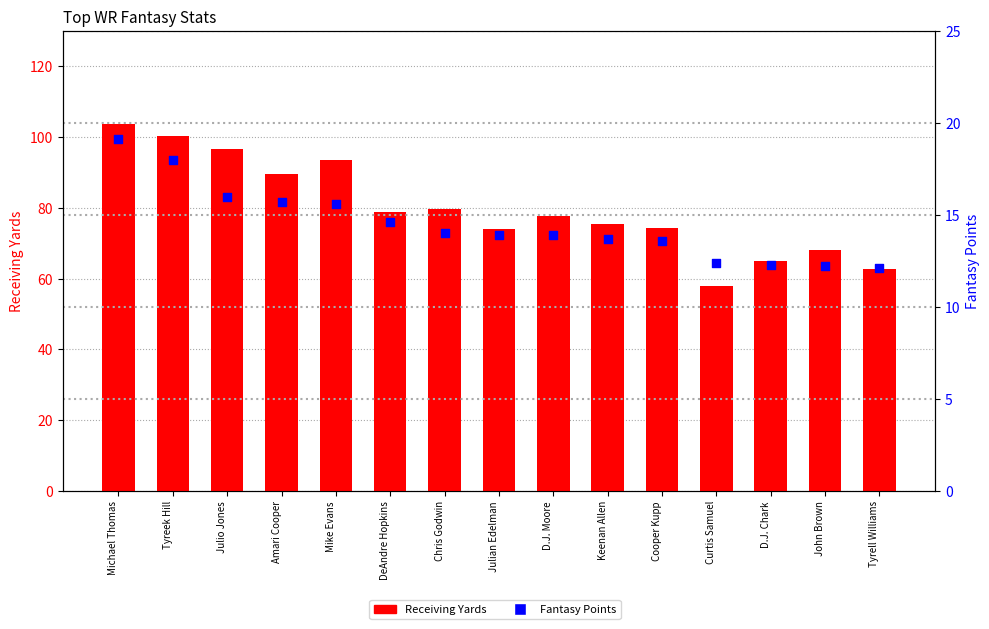

What are all the series names shown in the legend?

Receiving Yards, Fantasy Points